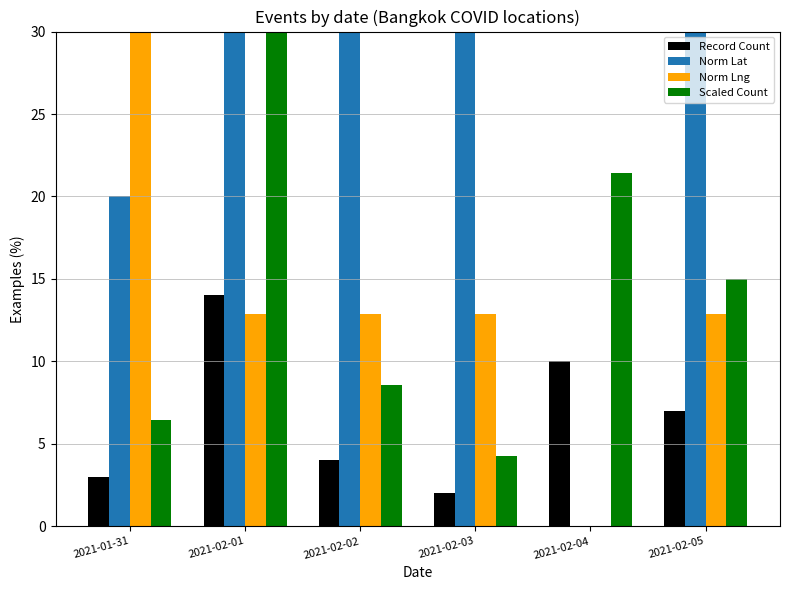

What is the total value across all series at 2021-02-01?

86.9